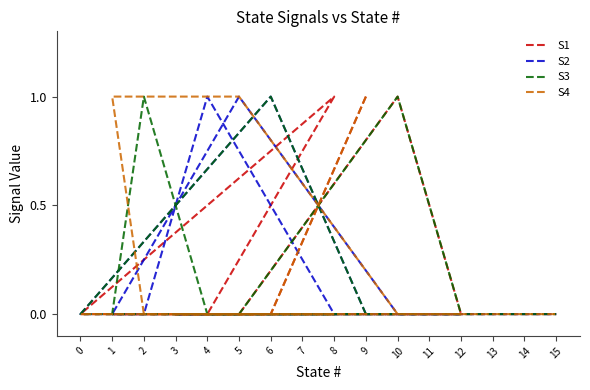

True or false: S1 and S2 cross at least once.

True